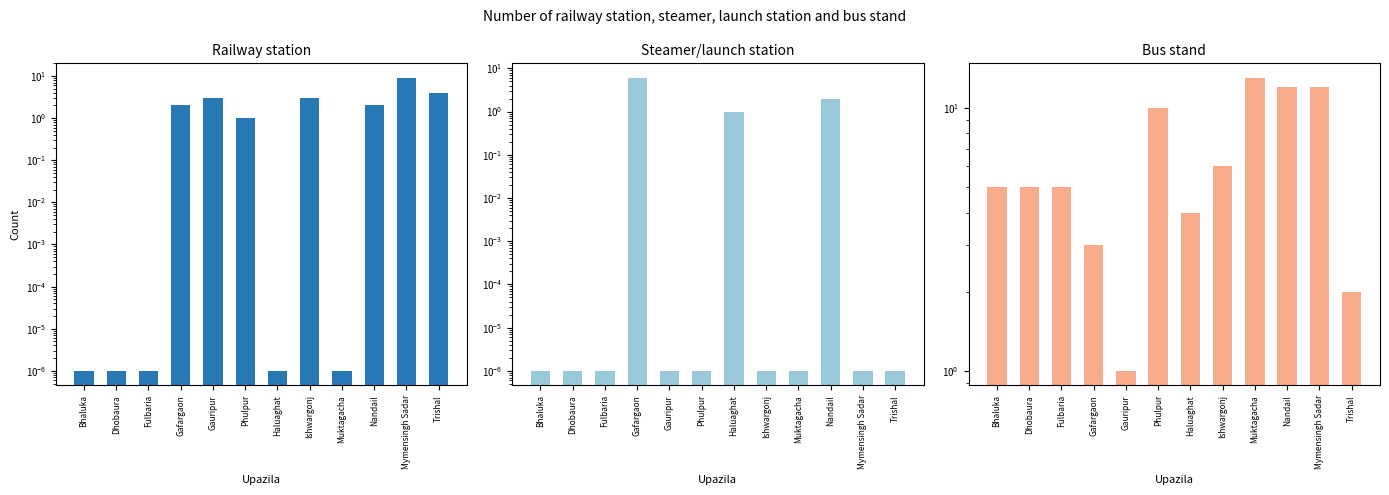

At how many categories does at least one series exceed 10?

3